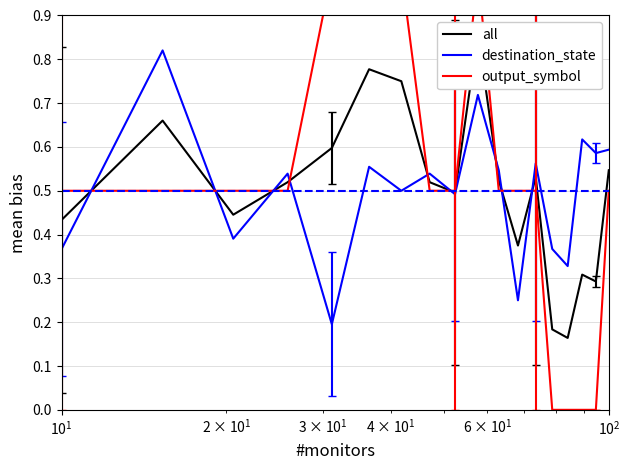

At how many categories does at least one series exceed 0?

18